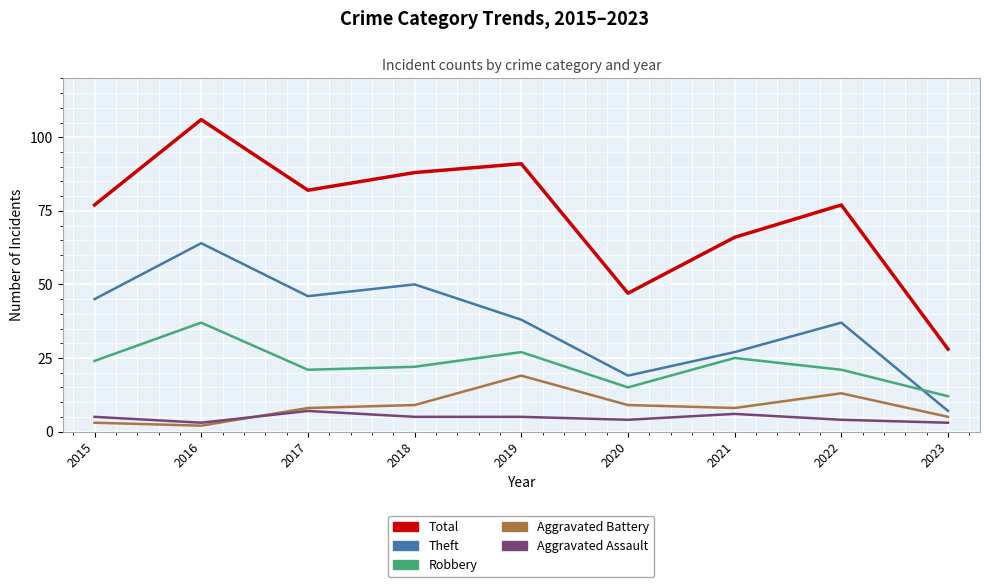

True or false: Total and Aggravated Assault cross at least once.

False